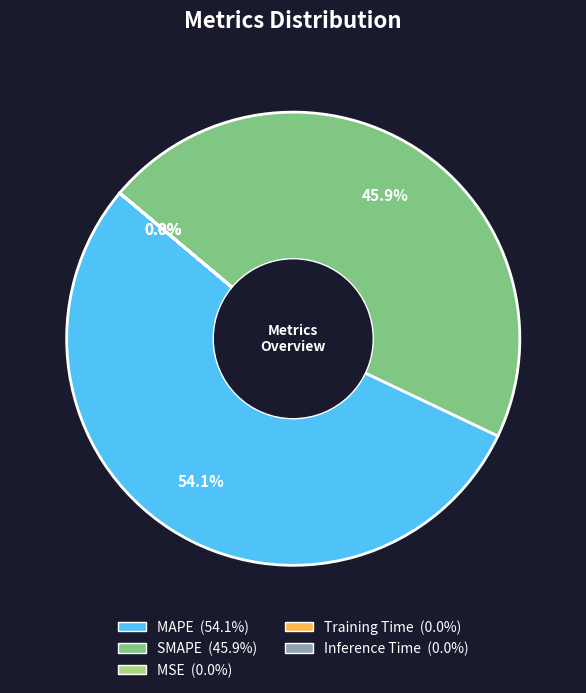

Which slice is the largest?

MAPE